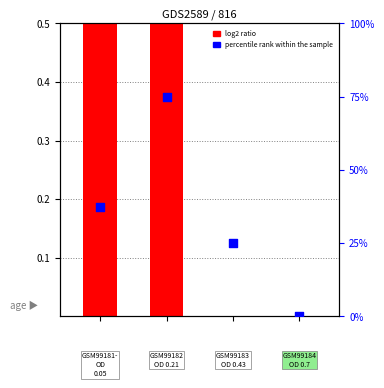

Which series has the largest Y range (max minus min)?

log2 ratio